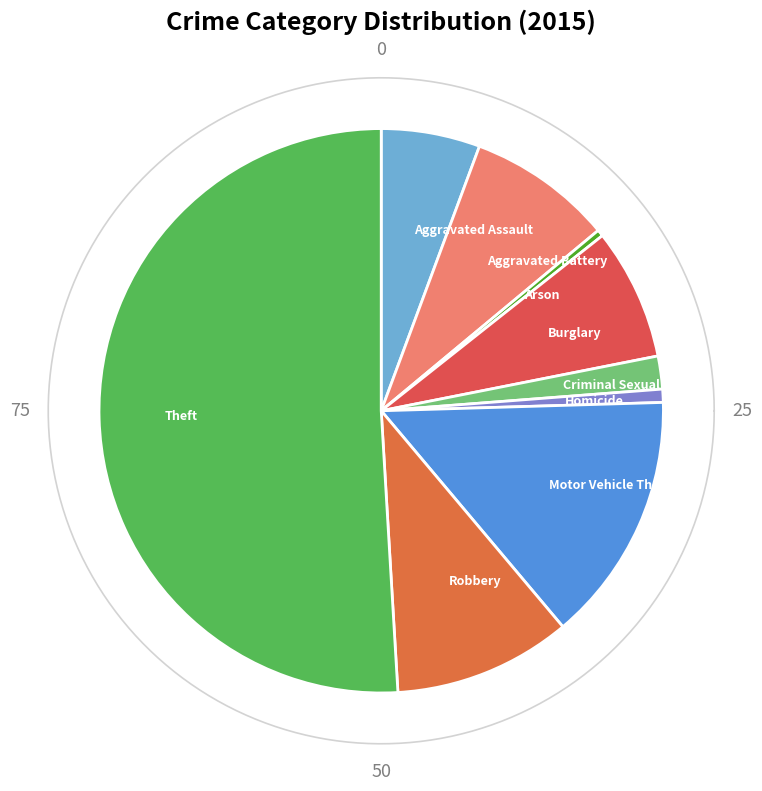

Which slice is the largest?

Theft